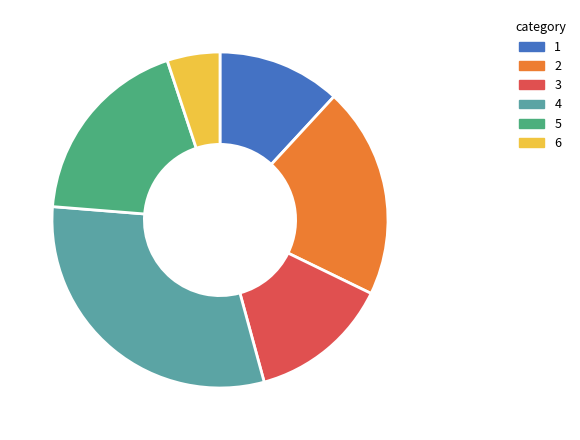

What is the ratio of the value at 1 to the value at 5?

0.6